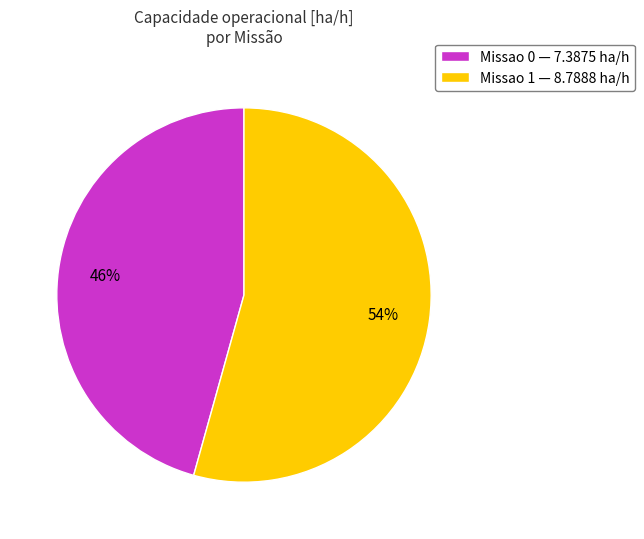

What is the smallest slice in the pie chart?

Missao 0